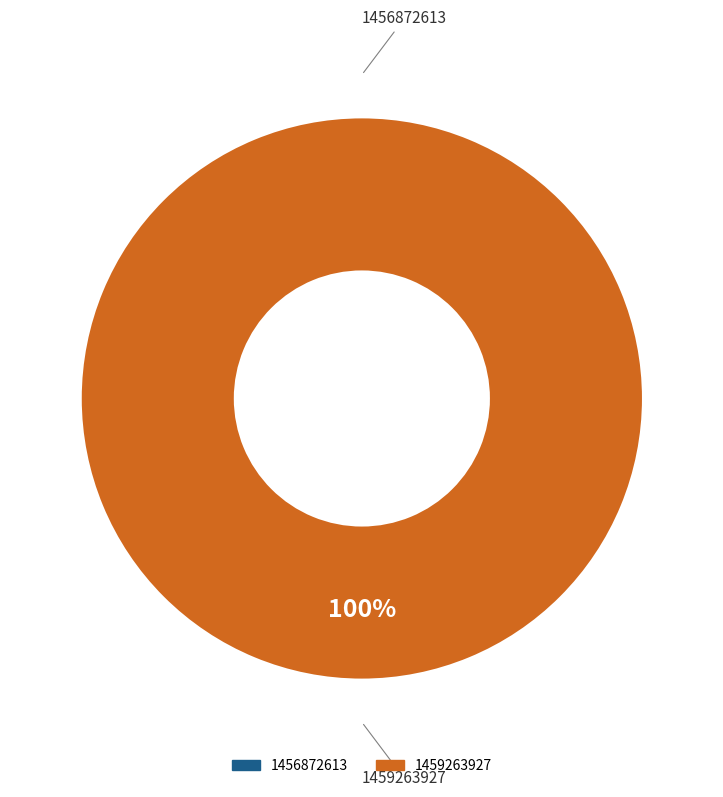

To the nearest percent, what is the difference between the largest and smallest slice percentages?

100%